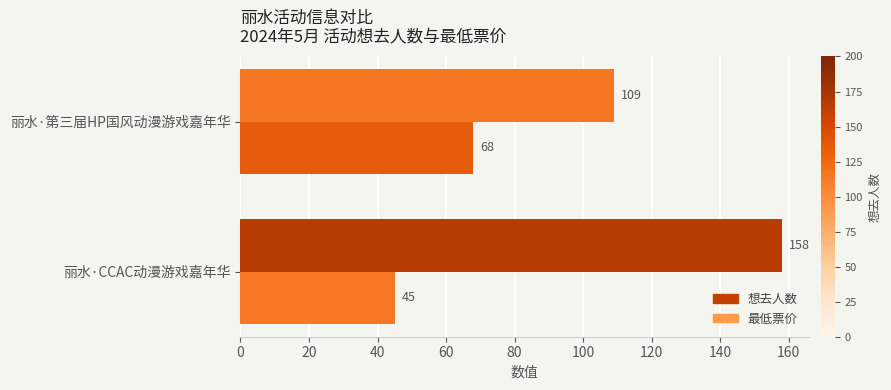

What is the sum of the 想去人数 values at 丽水·CCAC动漫游戏嘉年华 and 丽水·第三届HP国风动漫游戏嘉年华?

267